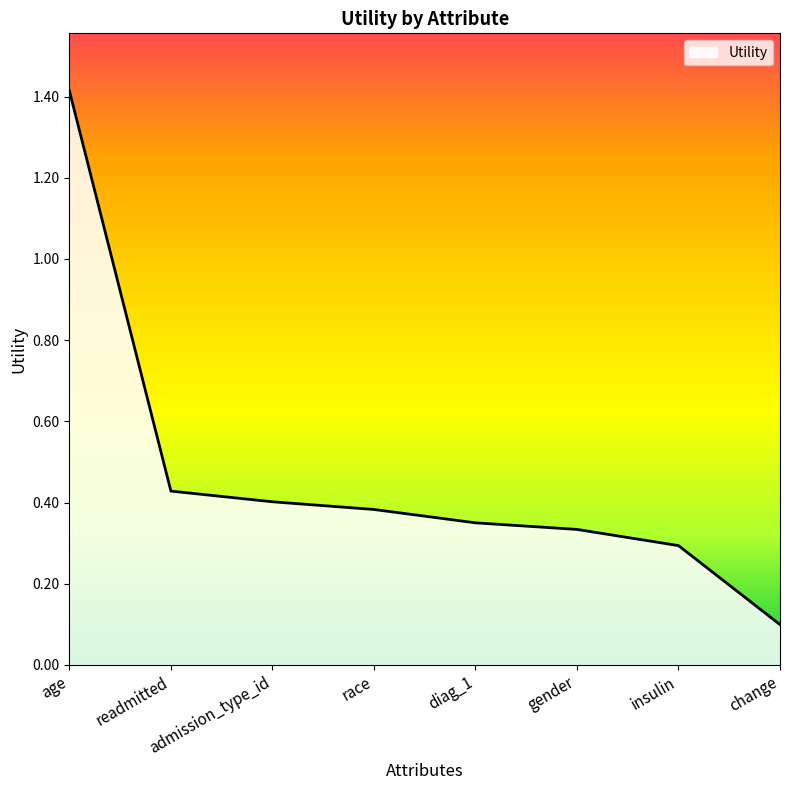

Is it true that the value at readmitted is 0.4?

True